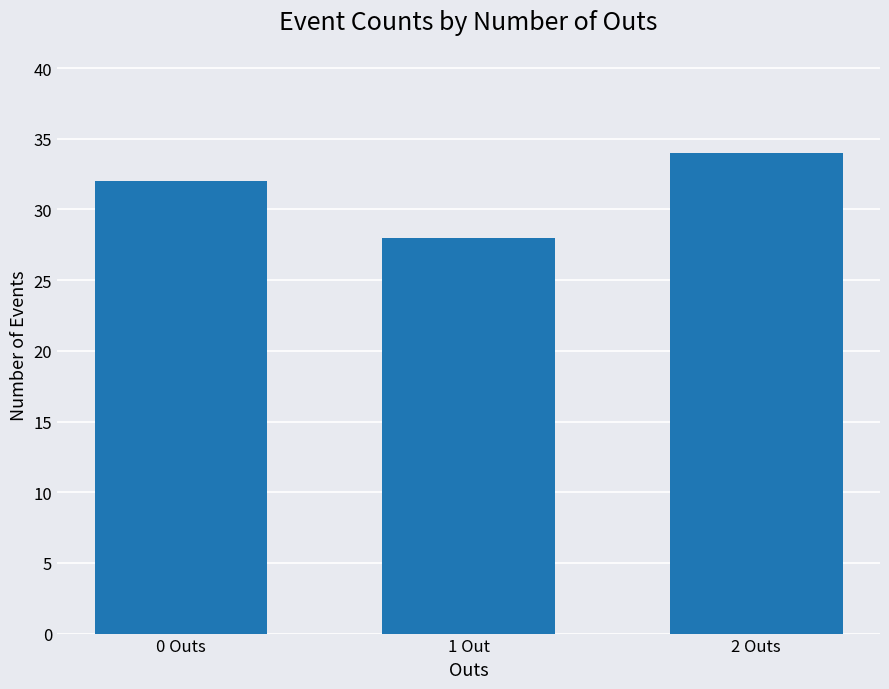

What is the approximate value at 0 Outs?

32